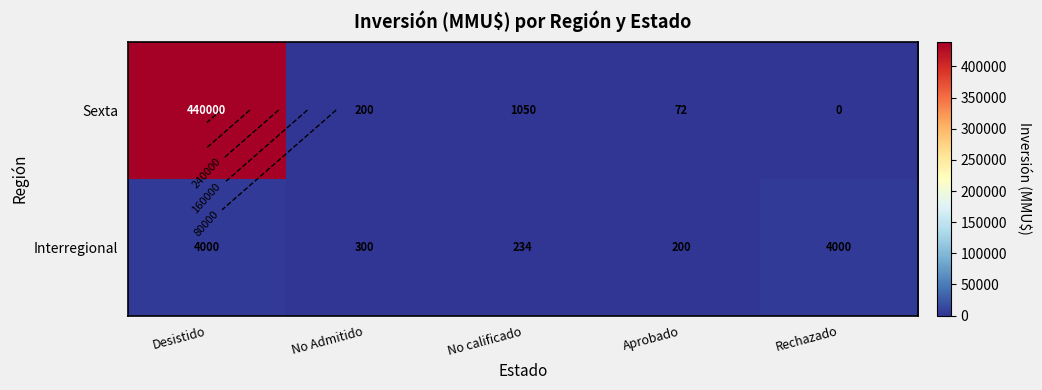

True or false: Sexta has a value of 48 at Aprobado.

False